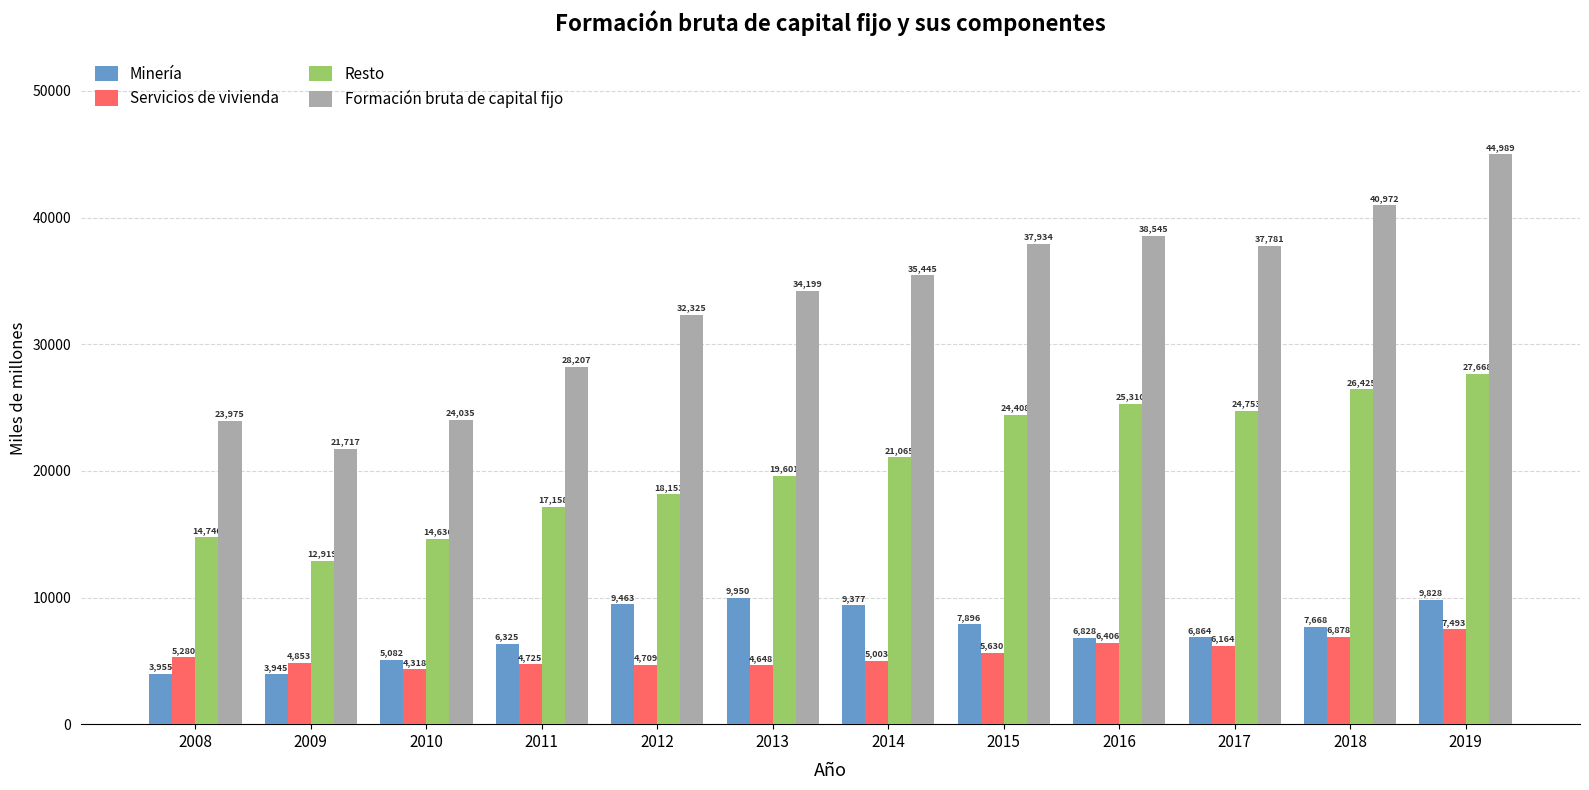

Which category has the lowest value in the Formación bruta de capital fijo series?

2009